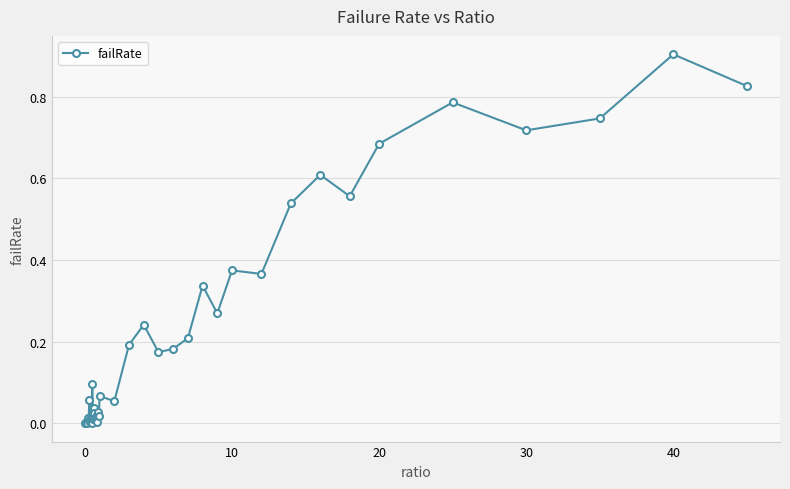

What is the difference between the maximum and minimum values?

0.9